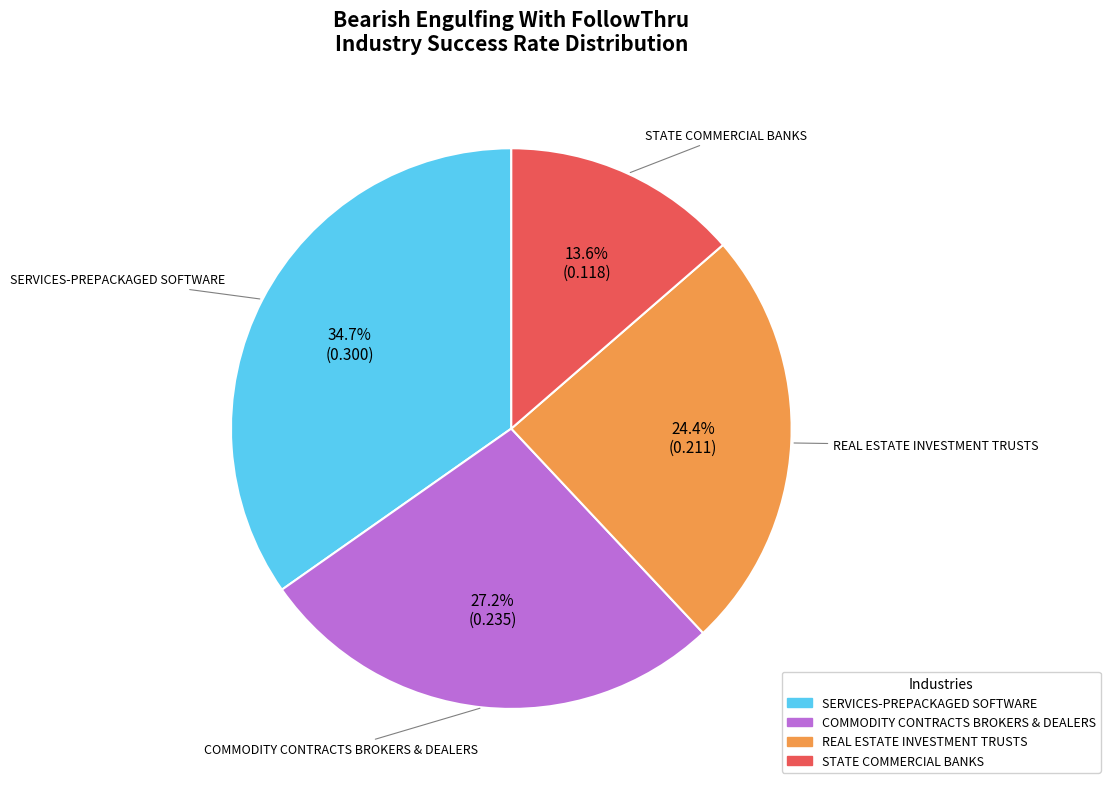

Is there a majority slice in this chart?

No